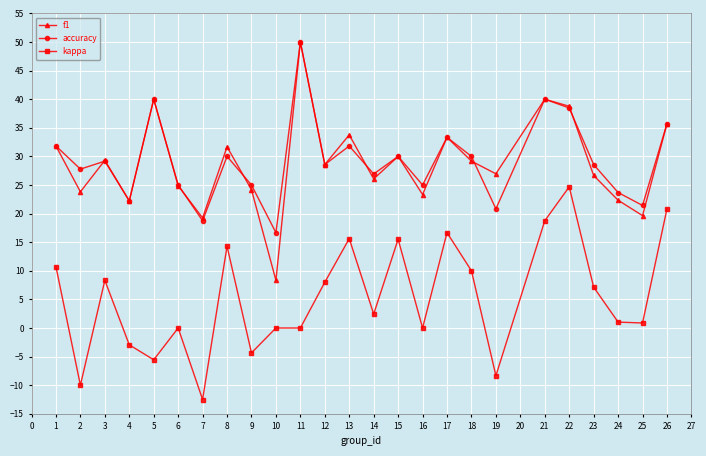

True or false: accuracy has a value of 6.5 at 17.

False